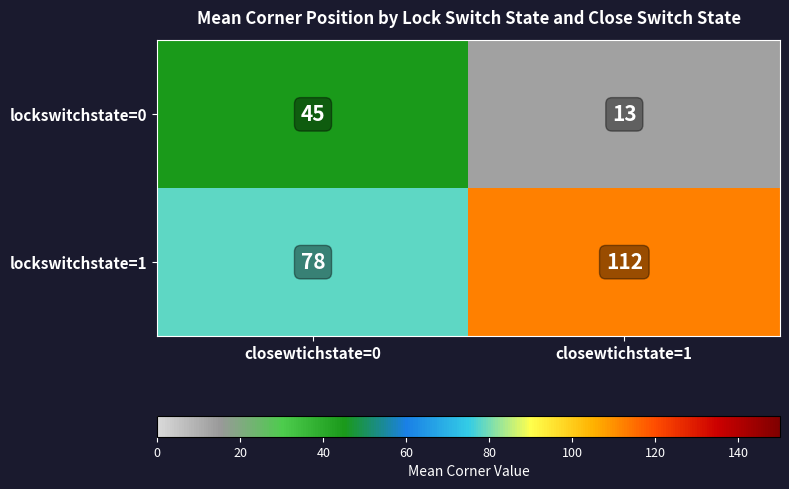

What is the difference between the lockswitchstate=0 values at closewtichstate=0 and closewtichstate=1?

32